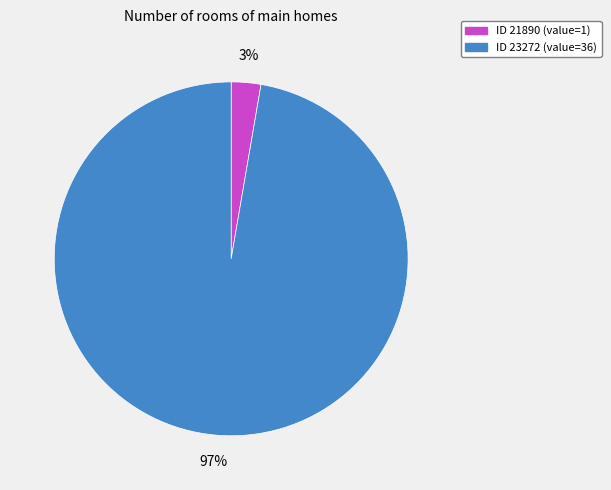

Is there a majority slice in this chart?

Yes